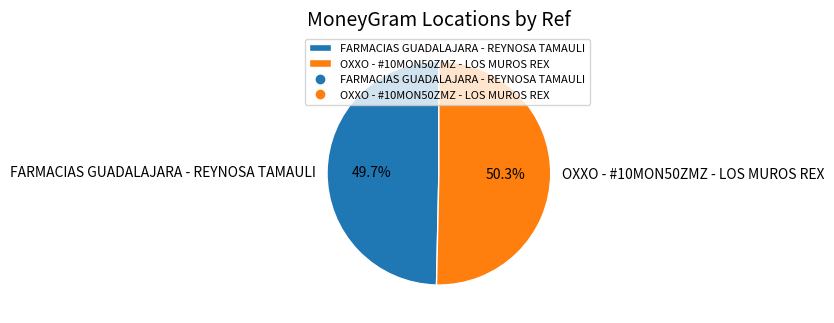

What percentage is the OXXO - #10MON50ZMZ - LOS MUROS REX slice, to the nearest percent?

50%